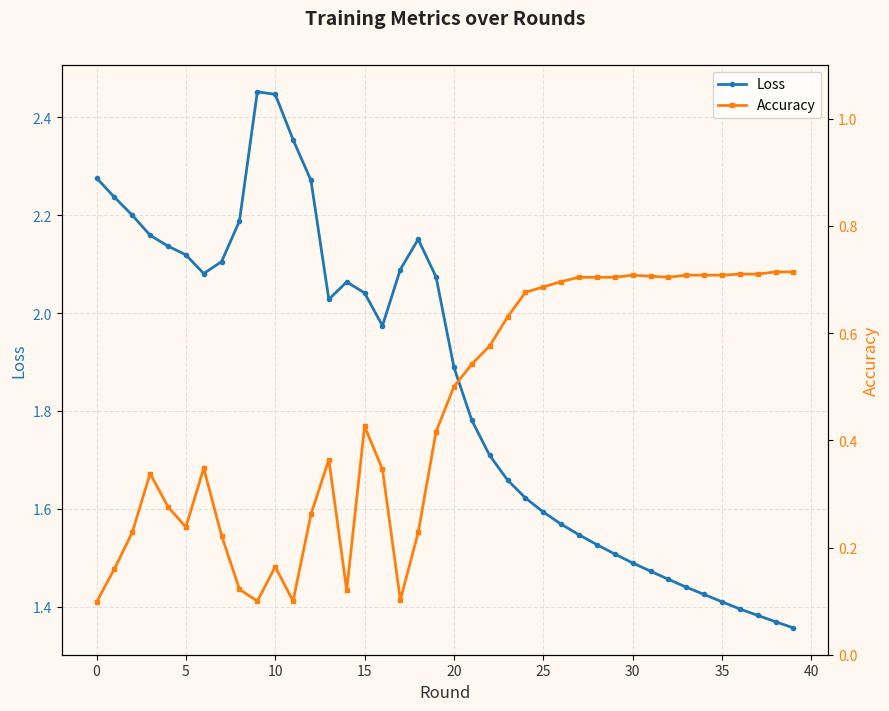

Does the chart display data point markers on the line(s)?

Yes